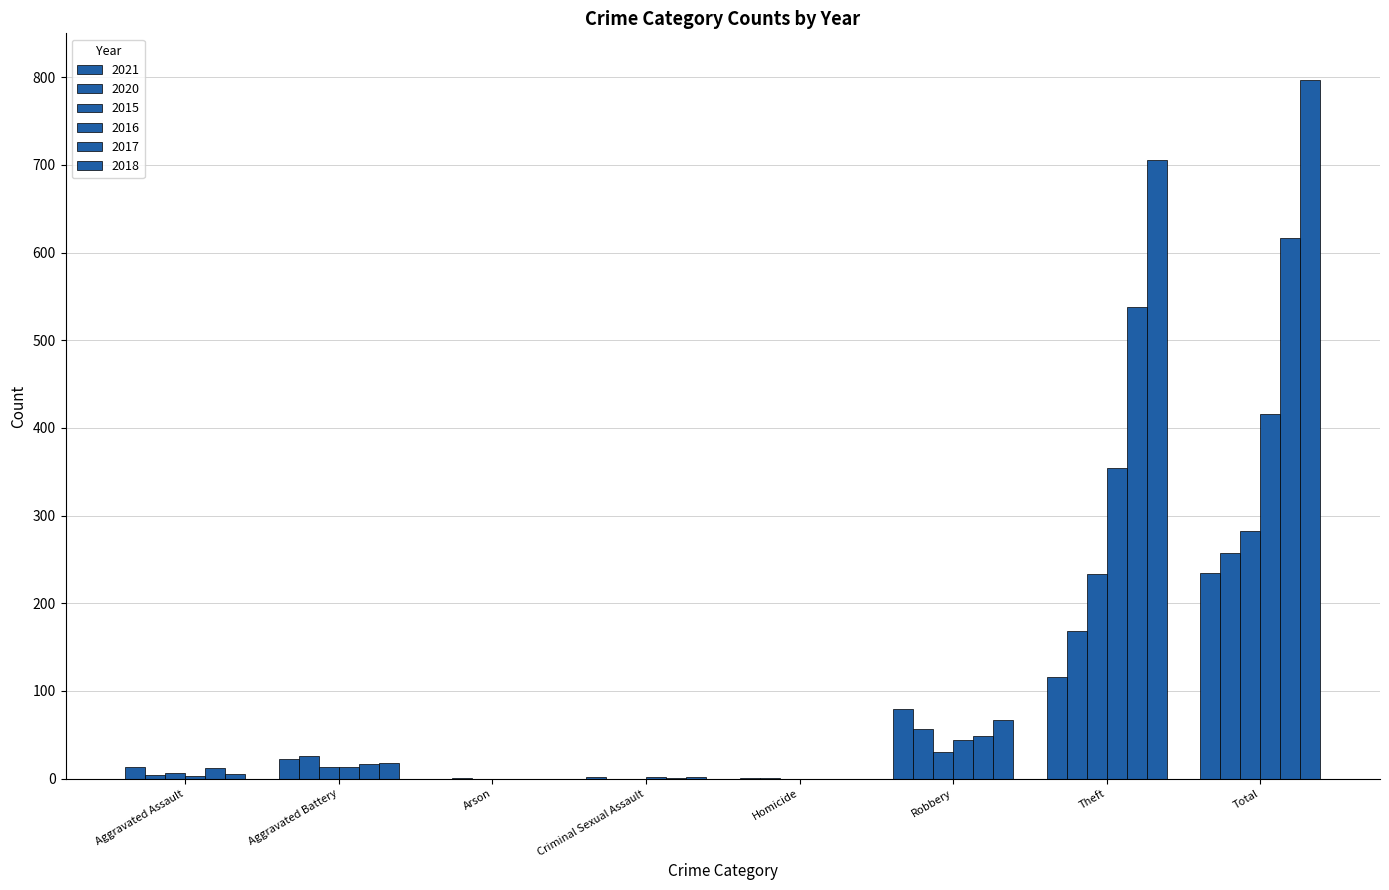

Are the bars horizontal?

No